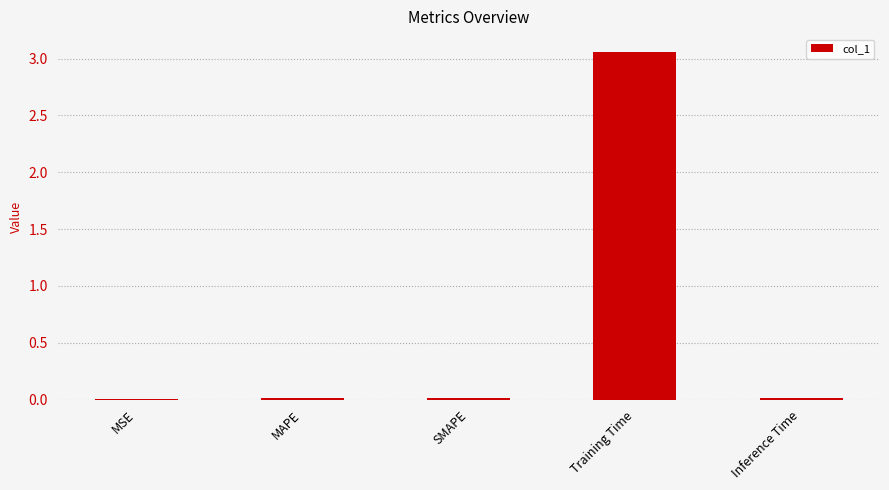

The chart shows a value of 0.0 at Inference Time. True or false?

True